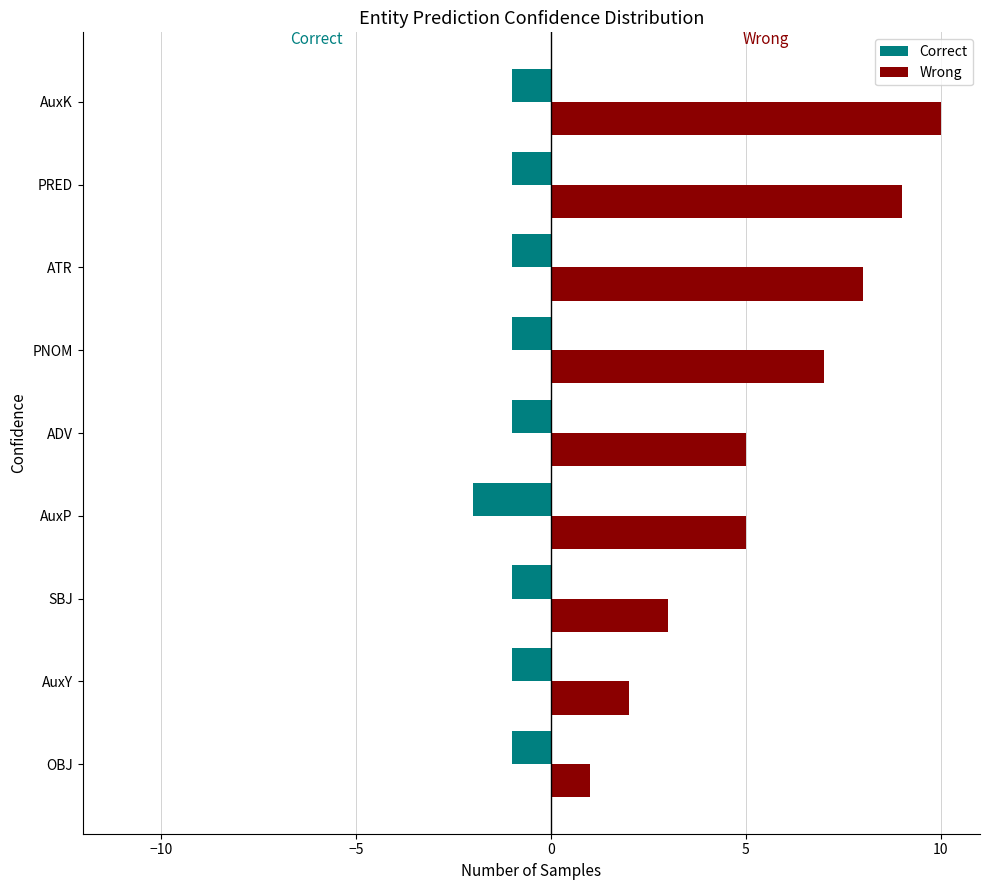

List the series in order of their peak value, lowest first.

Correct, Wrong